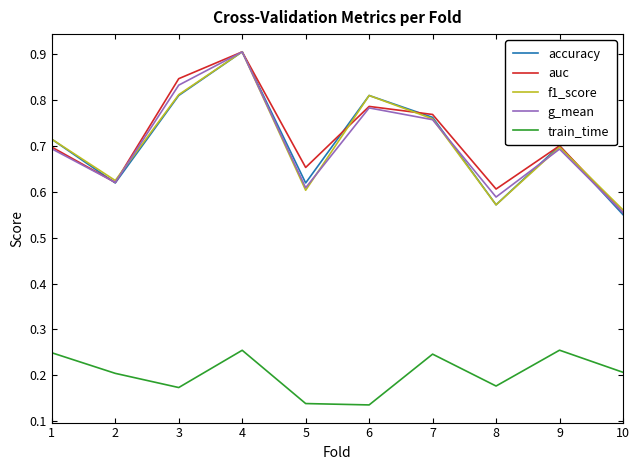

True or false: train_time and f1_score intersect in this chart.

False